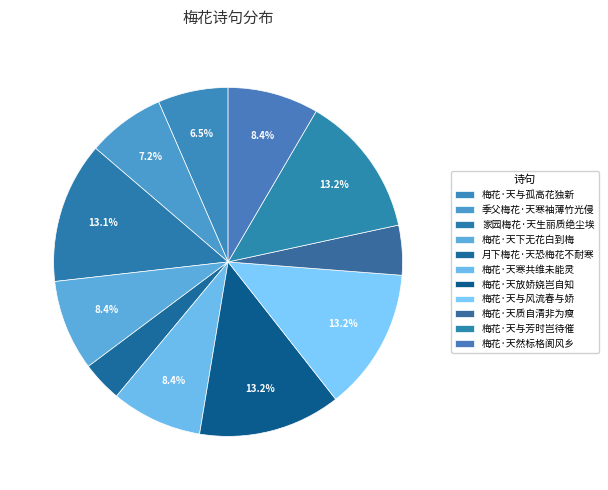

How many slices are in this pie chart?

11